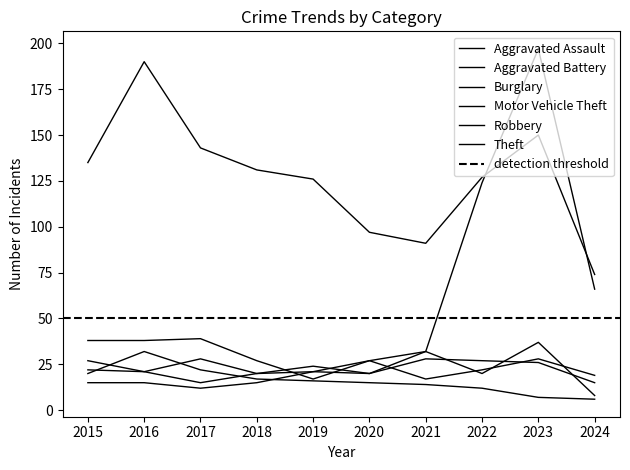

How many values in the Aggravated Assault series exceed 19?

4